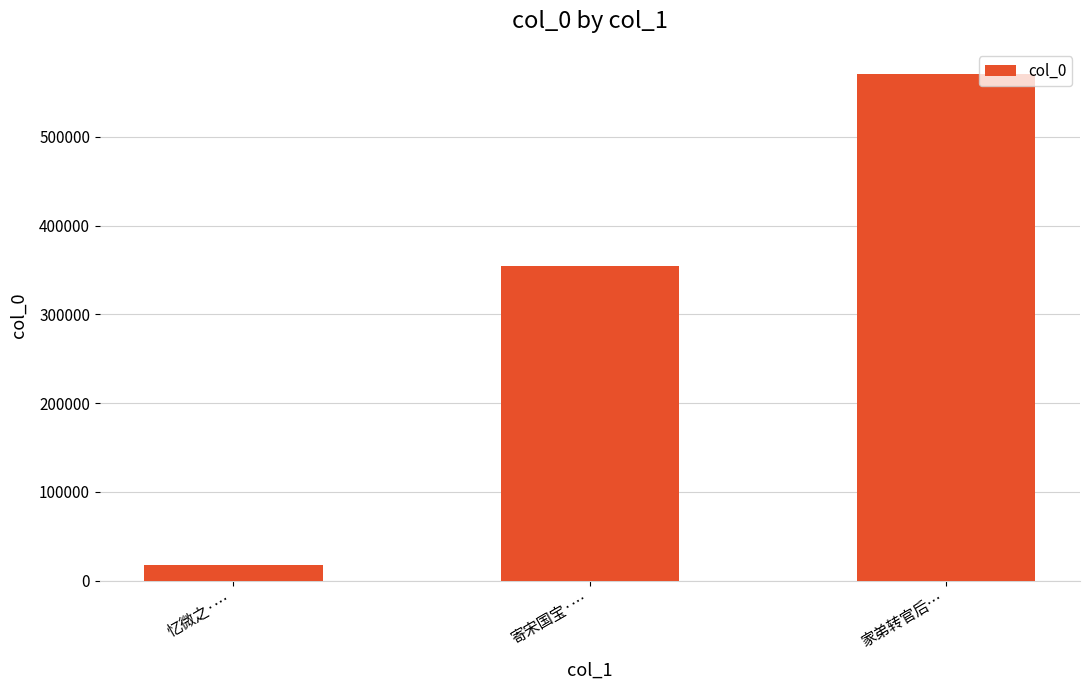

Is it true that the value at 忆微之·… is 18107?

True